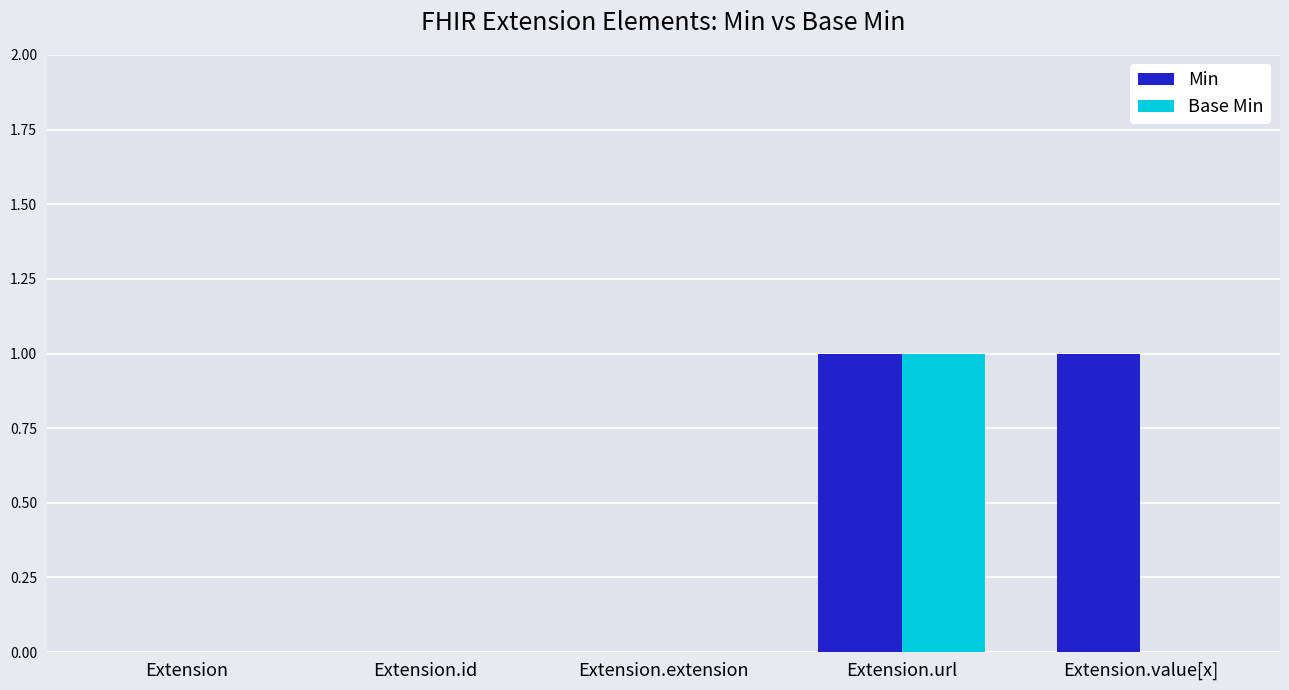

Are the bars grouped side by side (vs. stacked)?

Yes